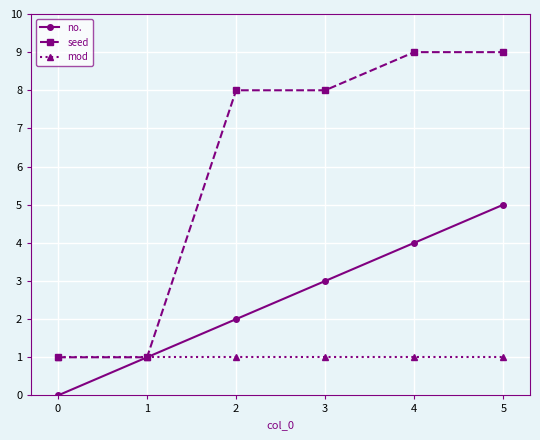

What are all the series names shown in the legend?

no., seed, mod